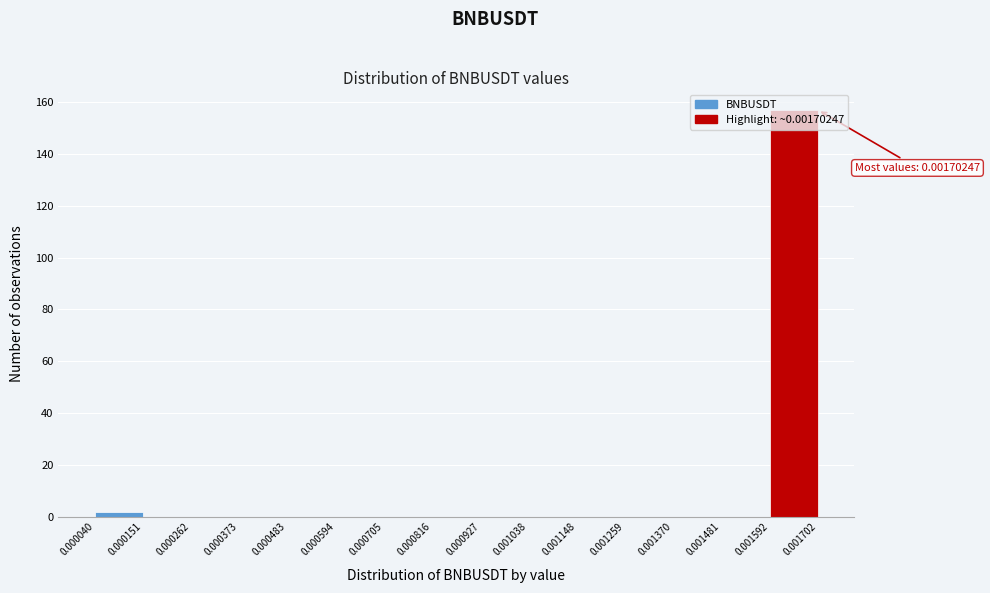

Which range on the x-axis has the tallest bar?

0.001592 to 0.001702